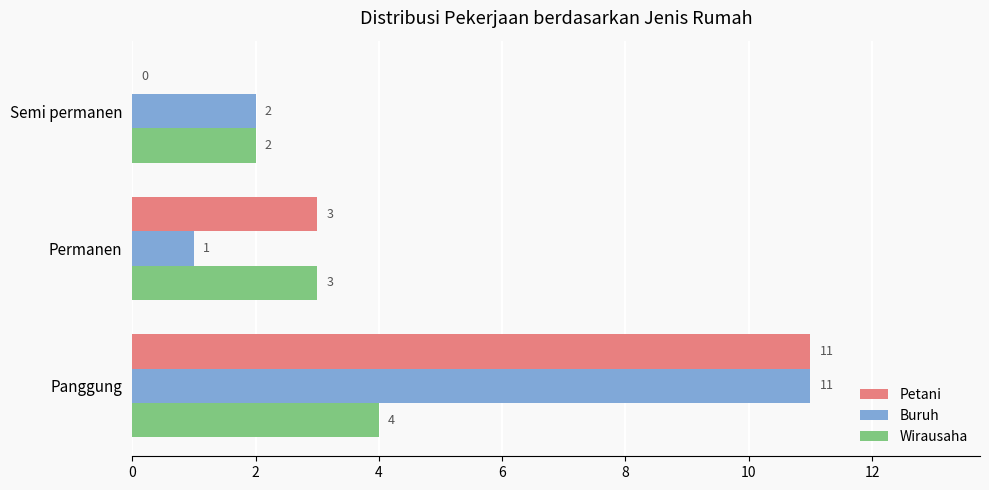

Between Permanen and Semi permanen, which series saw the biggest shift?

Petani